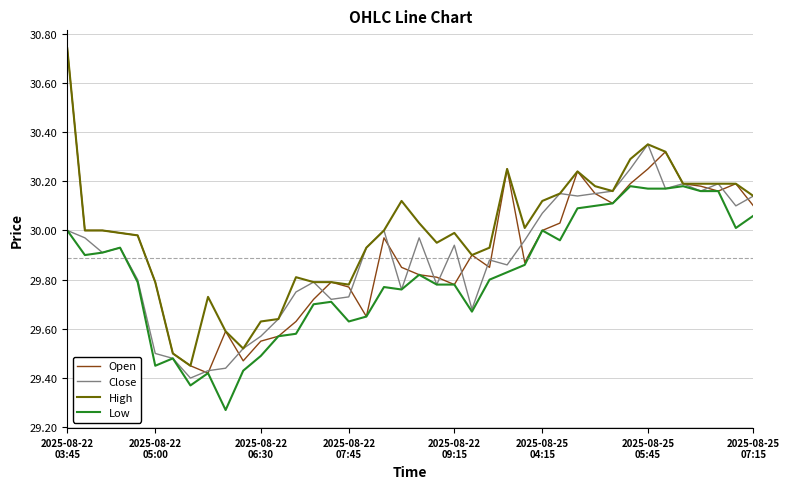

Which series has the largest total across all categories?

High